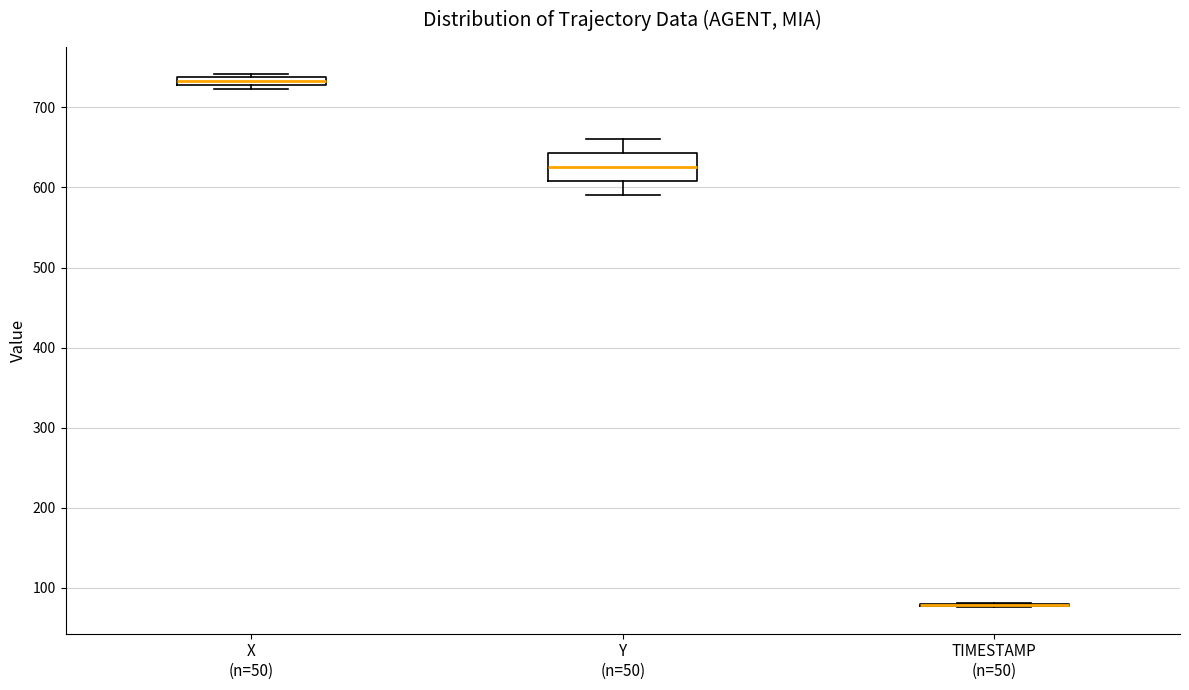

Which box is the tallest, from its lower edge to its upper edge?

Y (n=50)